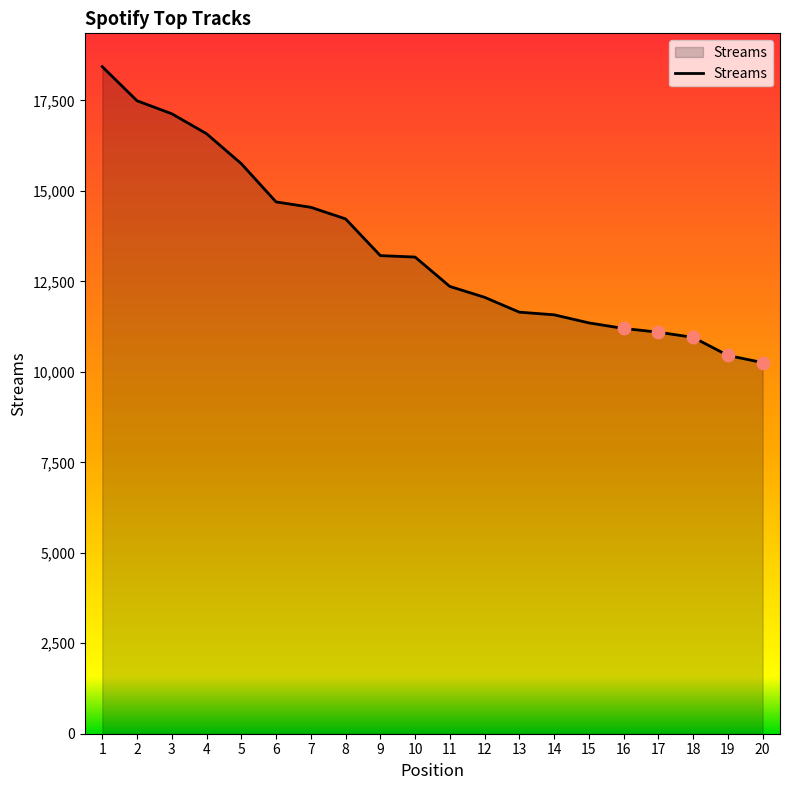

Between 14 and 20, which is larger?

14